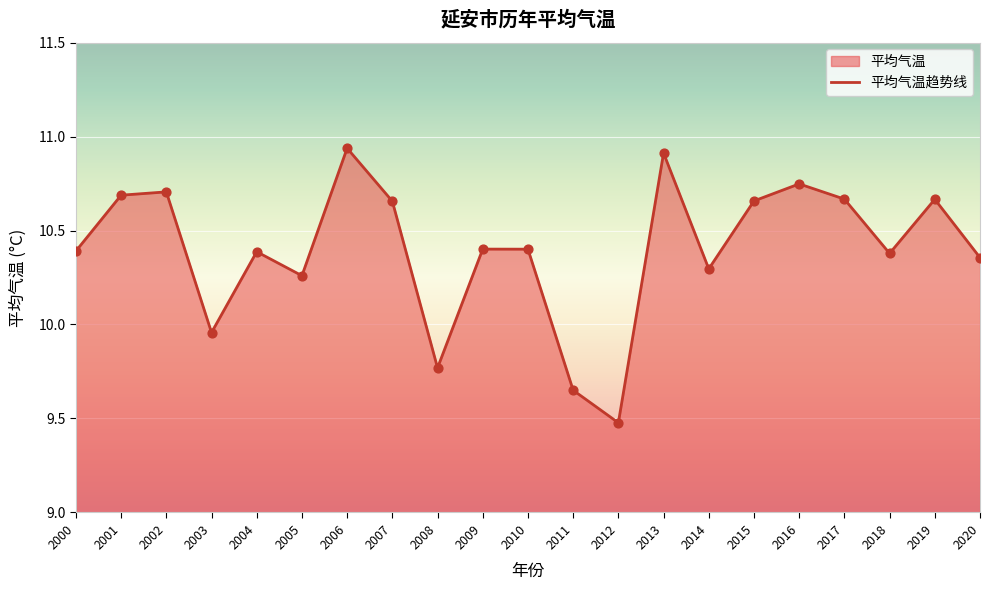

What is the ratio of the value at 2006 to the value at 2004?

1.1